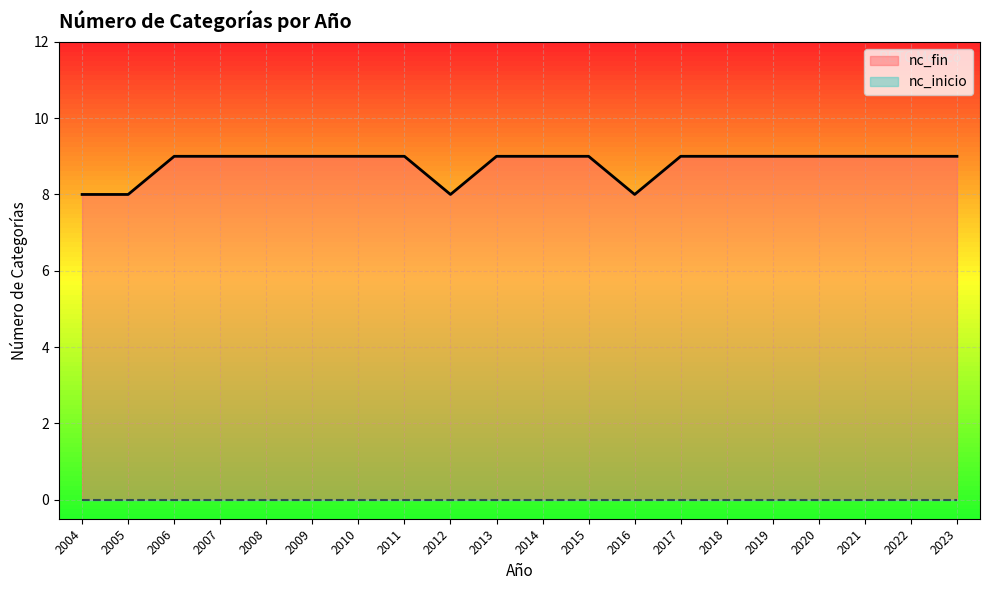

The chart shows a value of 13 at 2005. True or false?

False